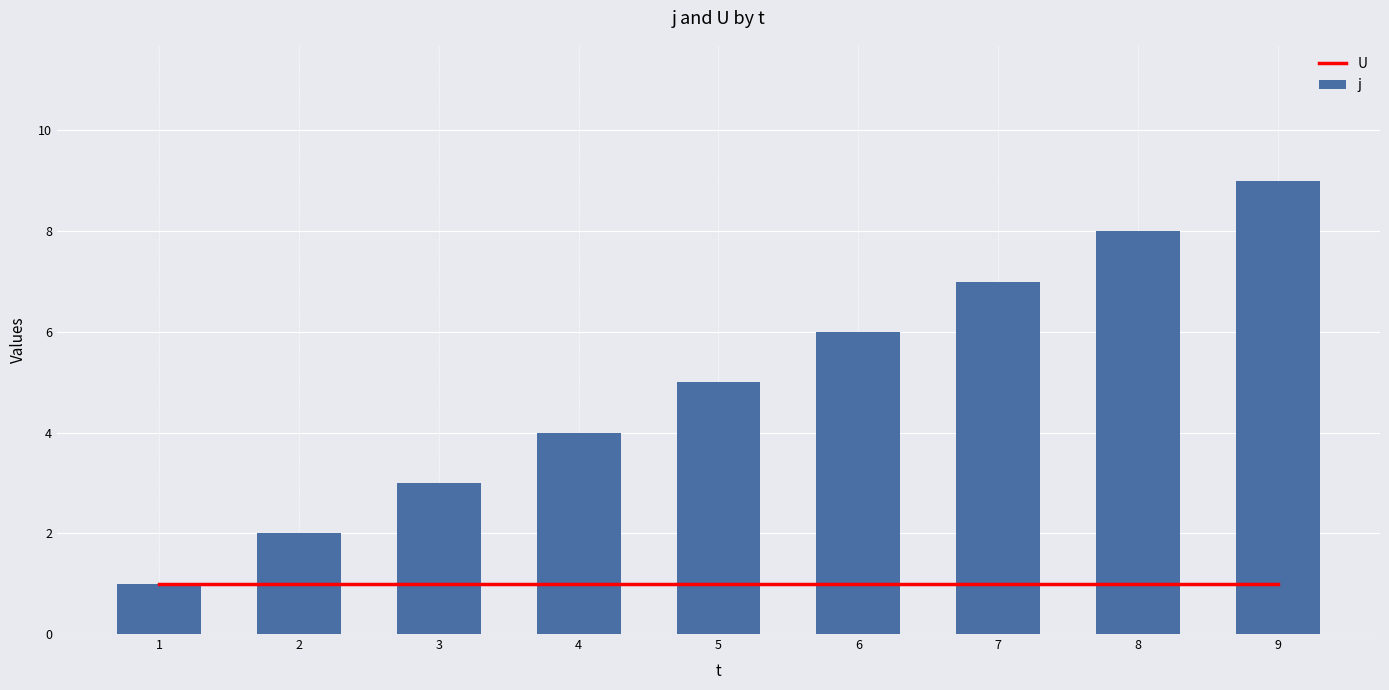

The j series shows 7 at 5. True or false?

False